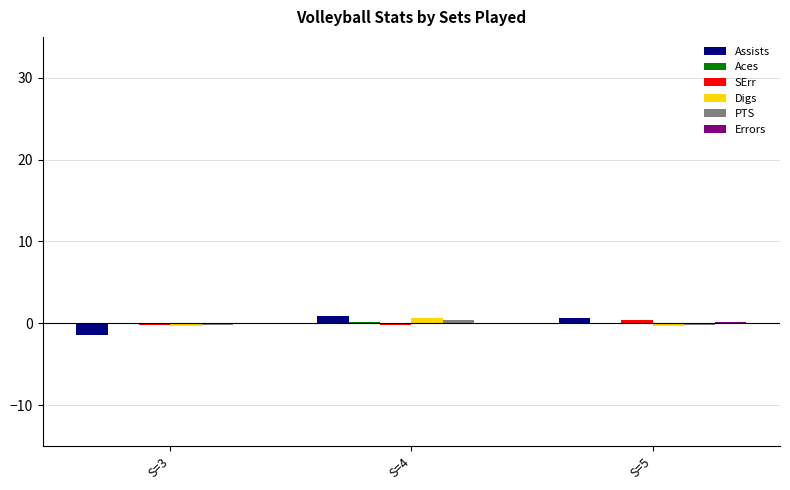

How many distinct data groups are displayed?

6